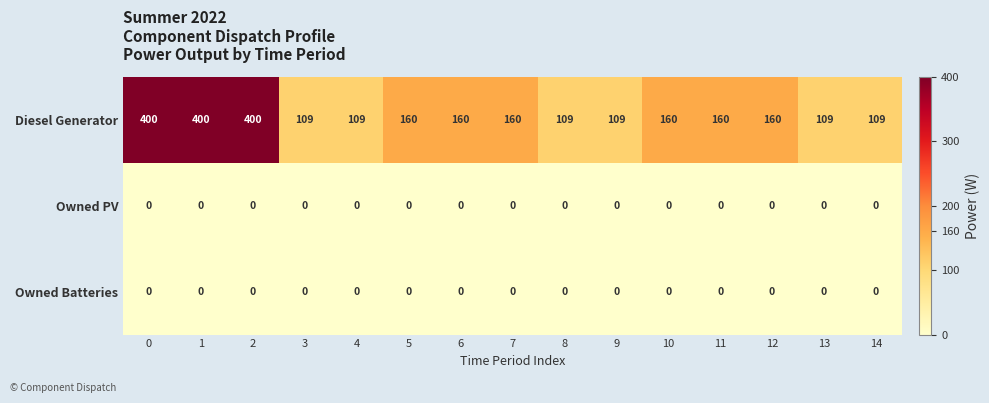

What is the difference between the second highest and second lowest values in the Diesel Generator series?

291